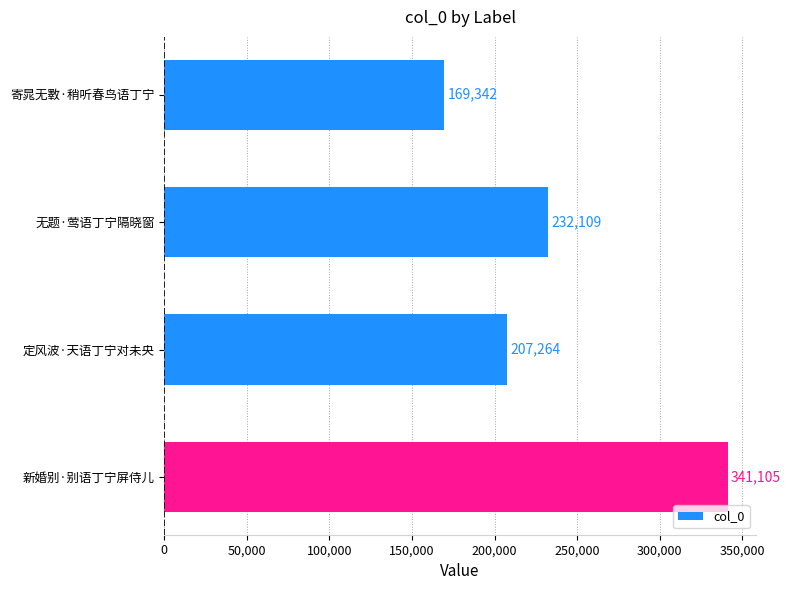

What is the smallest value displayed?

169342